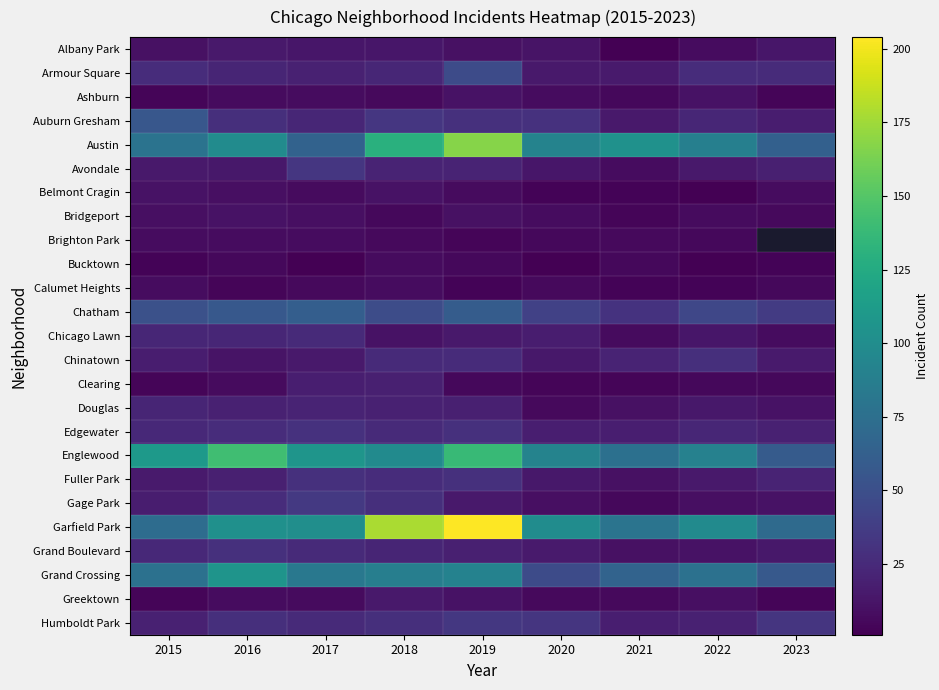

Is it true that Calumet Heights equals 2.0 at 2019?

False